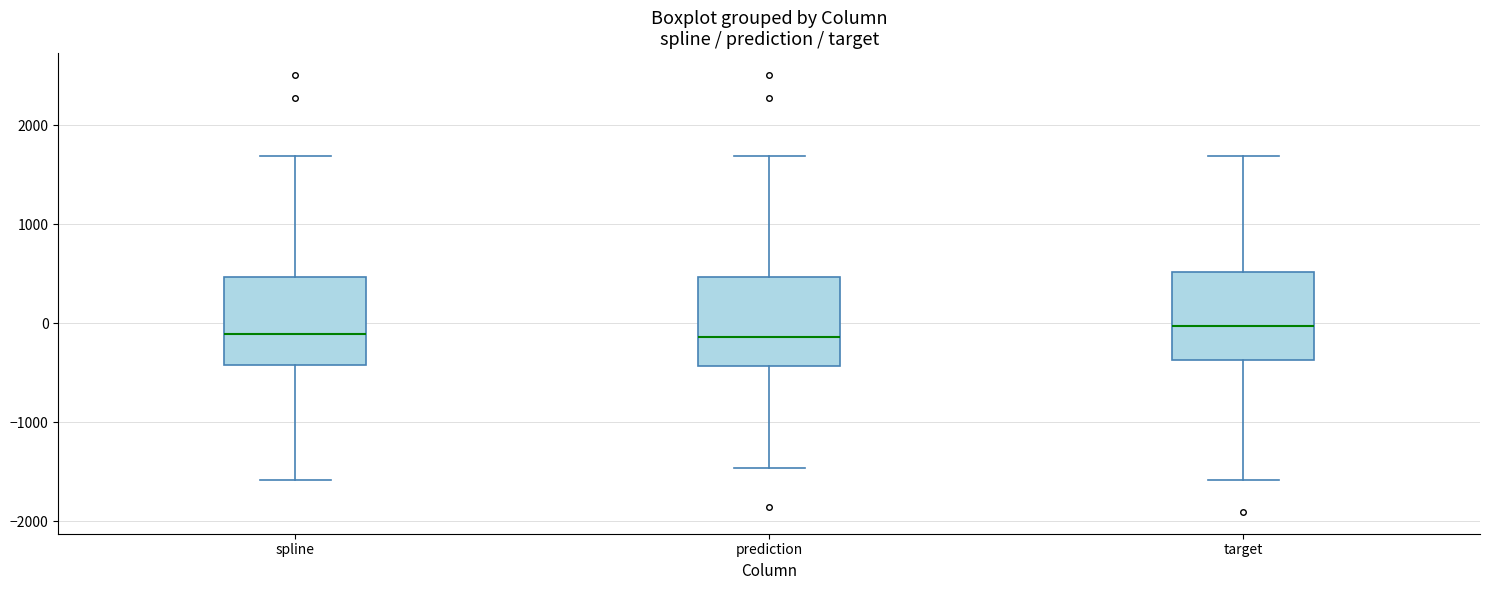

Reading left to right, transcribe this box plot: for each box, give where its median line is, the range the box spans, and where its two whiskers end, as read against the y-axis. The values are not printed on the chart, so give them approximately, as read against the axis.

spline: median -100, box -400 to 500, whiskers -1600 to 1700
prediction: median -100, box -400 to 500, whiskers -1500 to 1700
target: median 0, box -400 to 500, whiskers -1600 to 1700